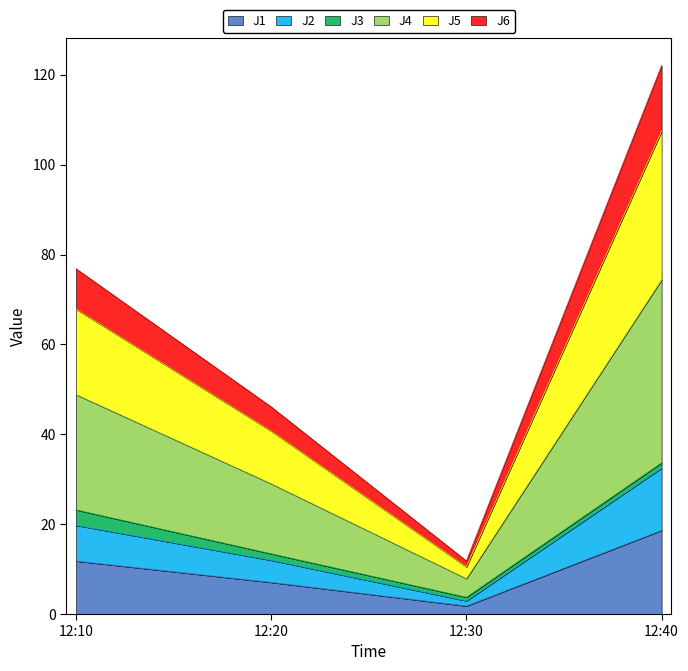

Which category has the lowest value in the J1 series?

12:30